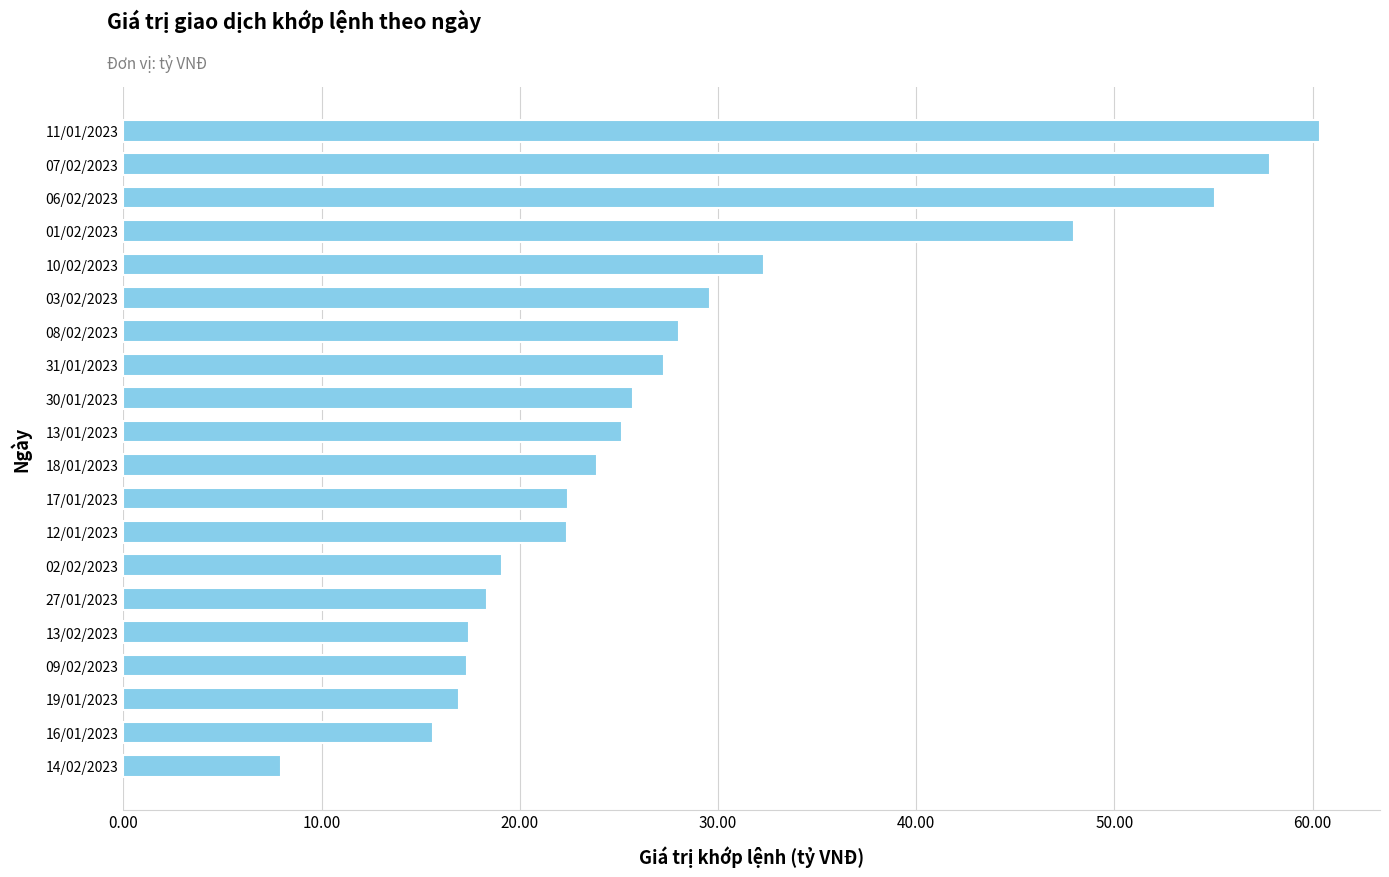

How many values exceed 25?

10